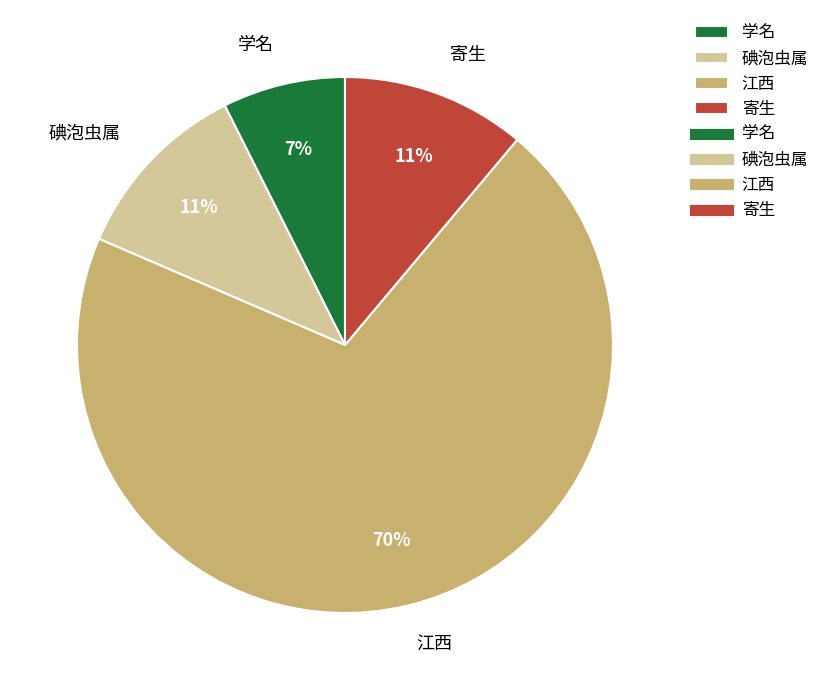

Which slice represents more than half of the pie?

江西